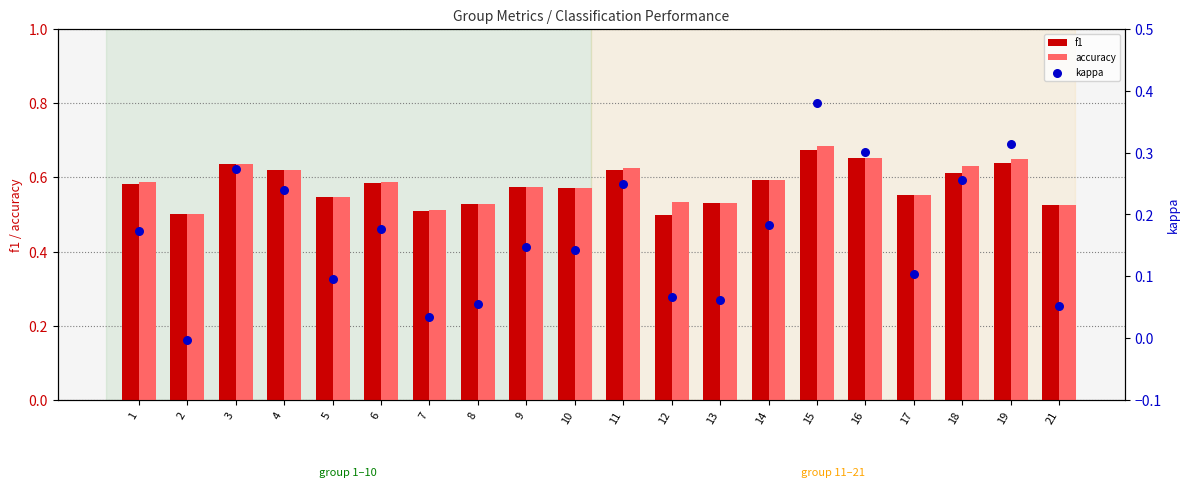

Which series has the largest Y range (max minus min)?

kappa